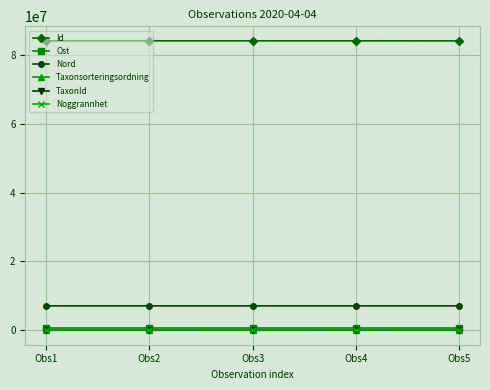

What is the sum of the TaxonId values at Obs4 and Obs3?

7543.0